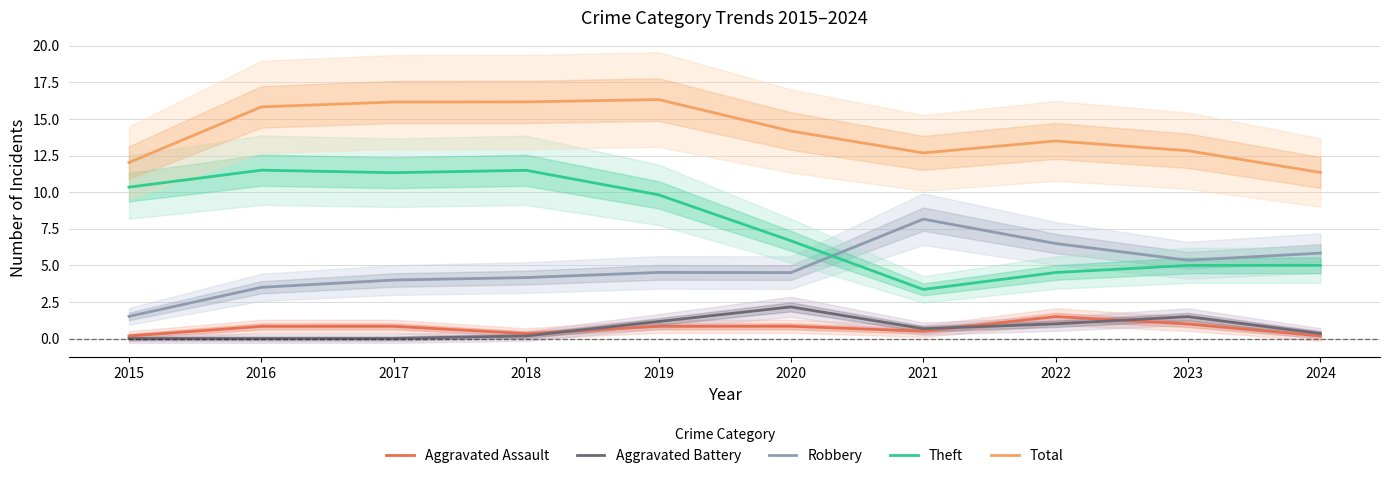

True or false: Theft has a value of 5.0 at 2024.

True